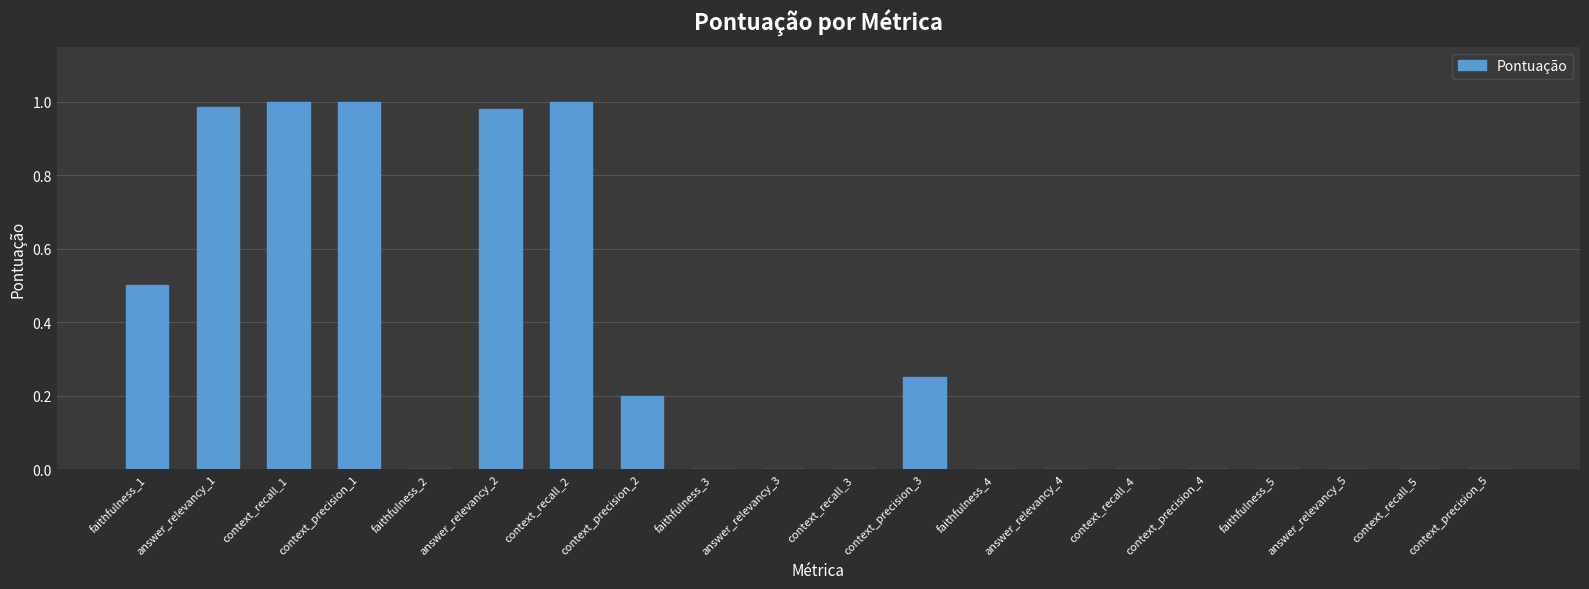

What is the sum of all values?

5.9